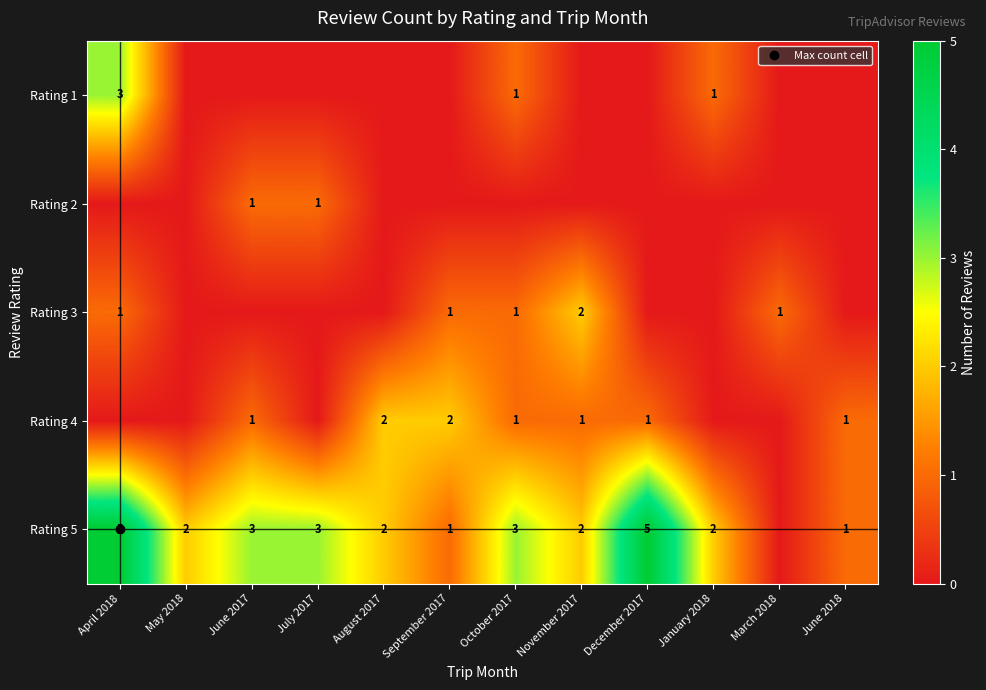

The value of Rating 5 at October 2017 is 3. True or false?

True